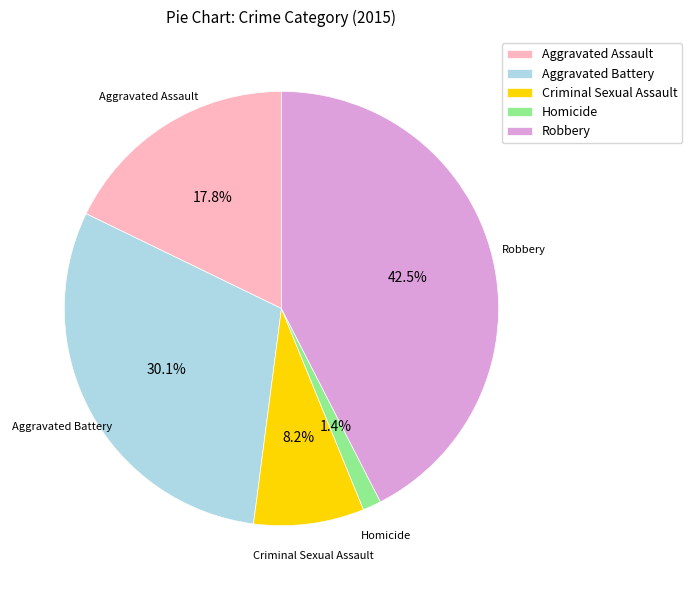

To the nearest percent, what is the average slice percentage?

20%